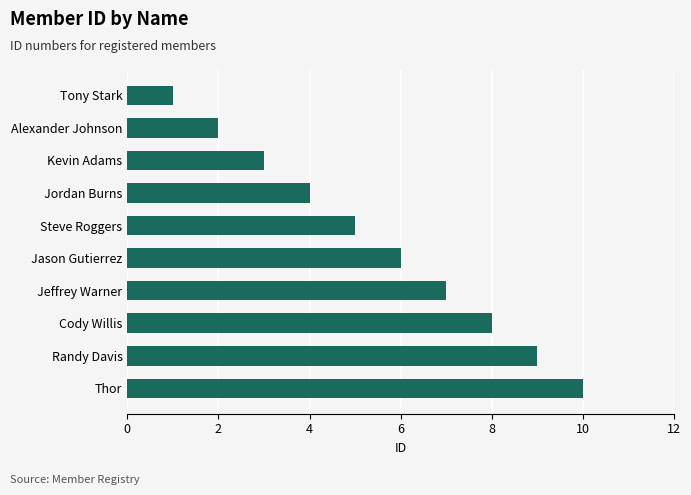

What is the average value?

6